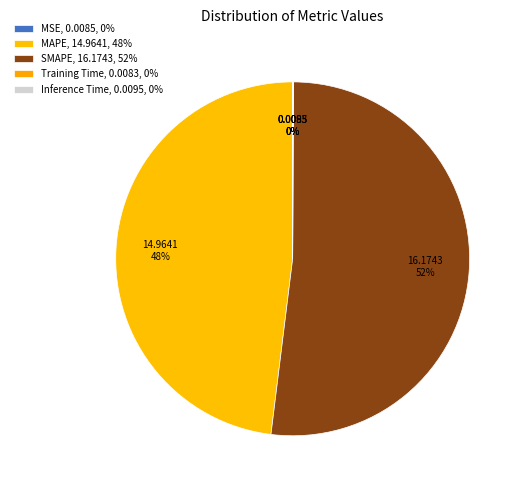

The SMAPE slice represents 52% of the pie. True or false?

True